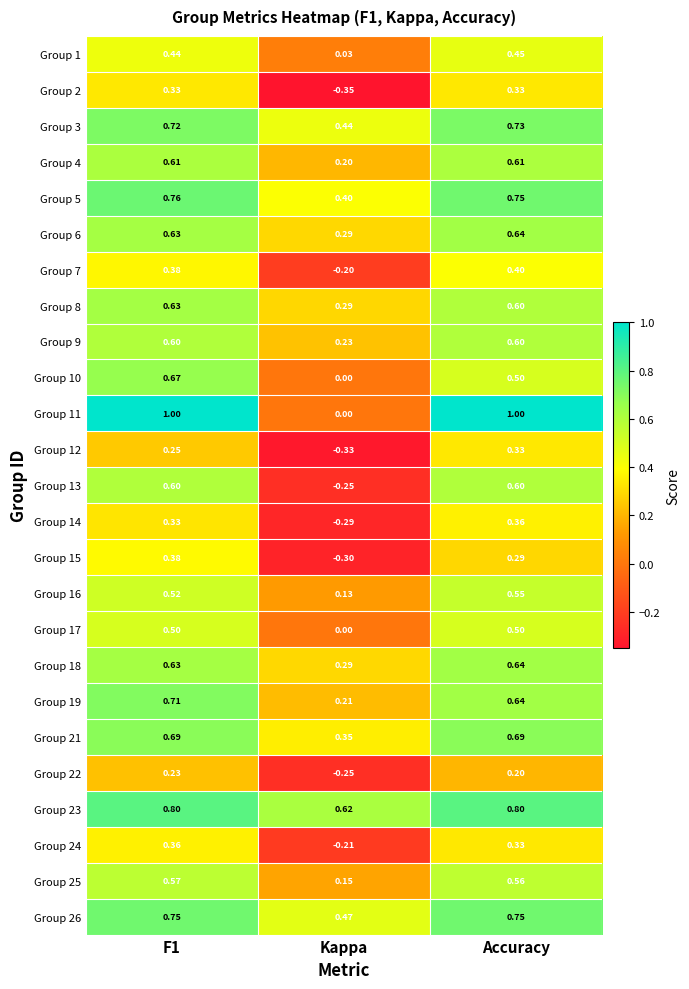

Which series changed the most between F1 and Kappa?

Group 11